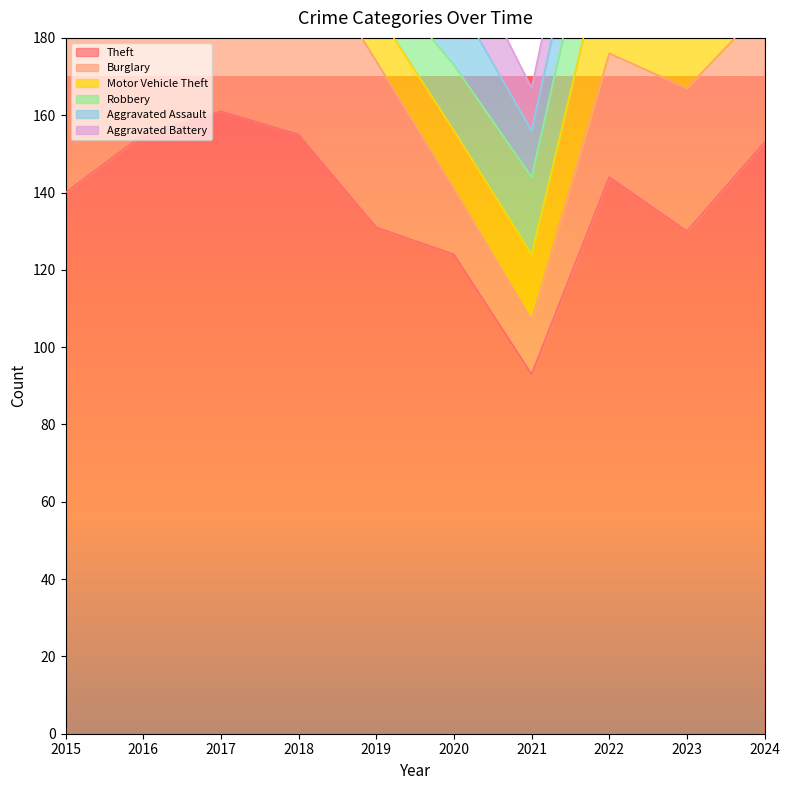

How many interior local peaks does the Robbery series have?

2